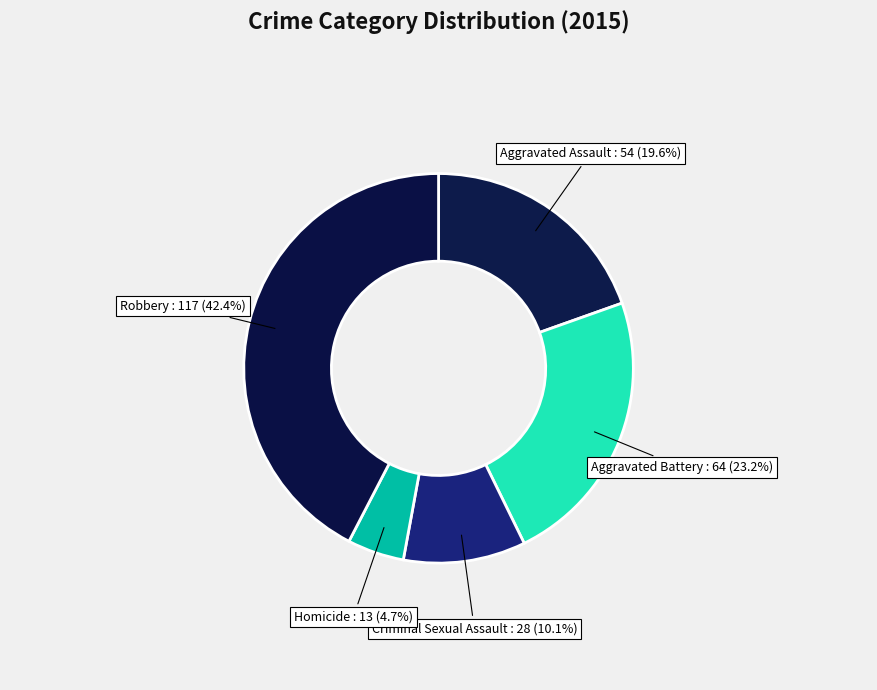

Between Homicide and Criminal Sexual Assault, which is larger?

Criminal Sexual Assault